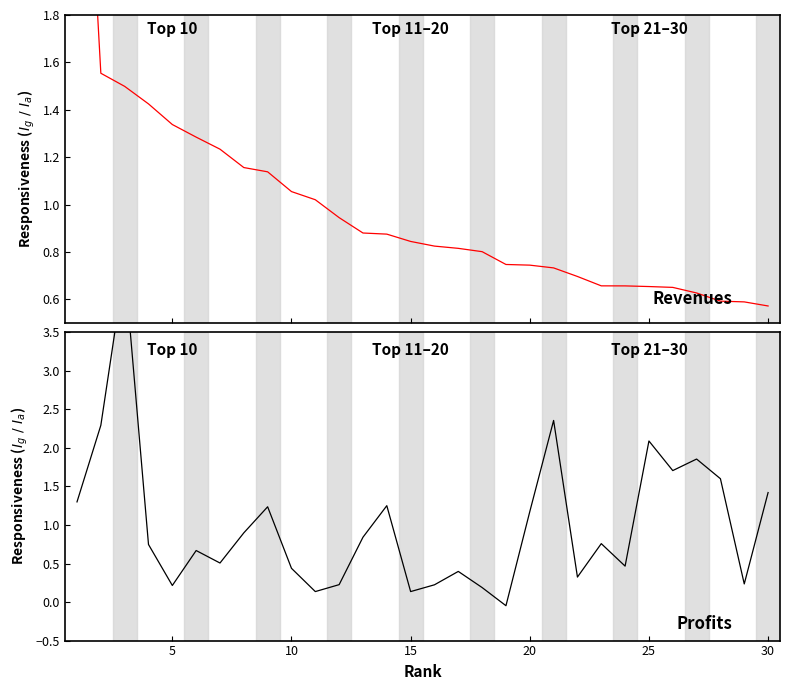

Between 24 and 25, which series saw the biggest shift?

profits